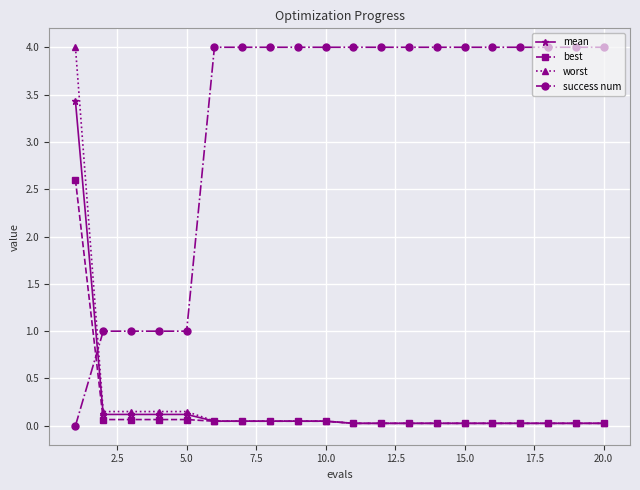

How many positive values does the success num series have?

19